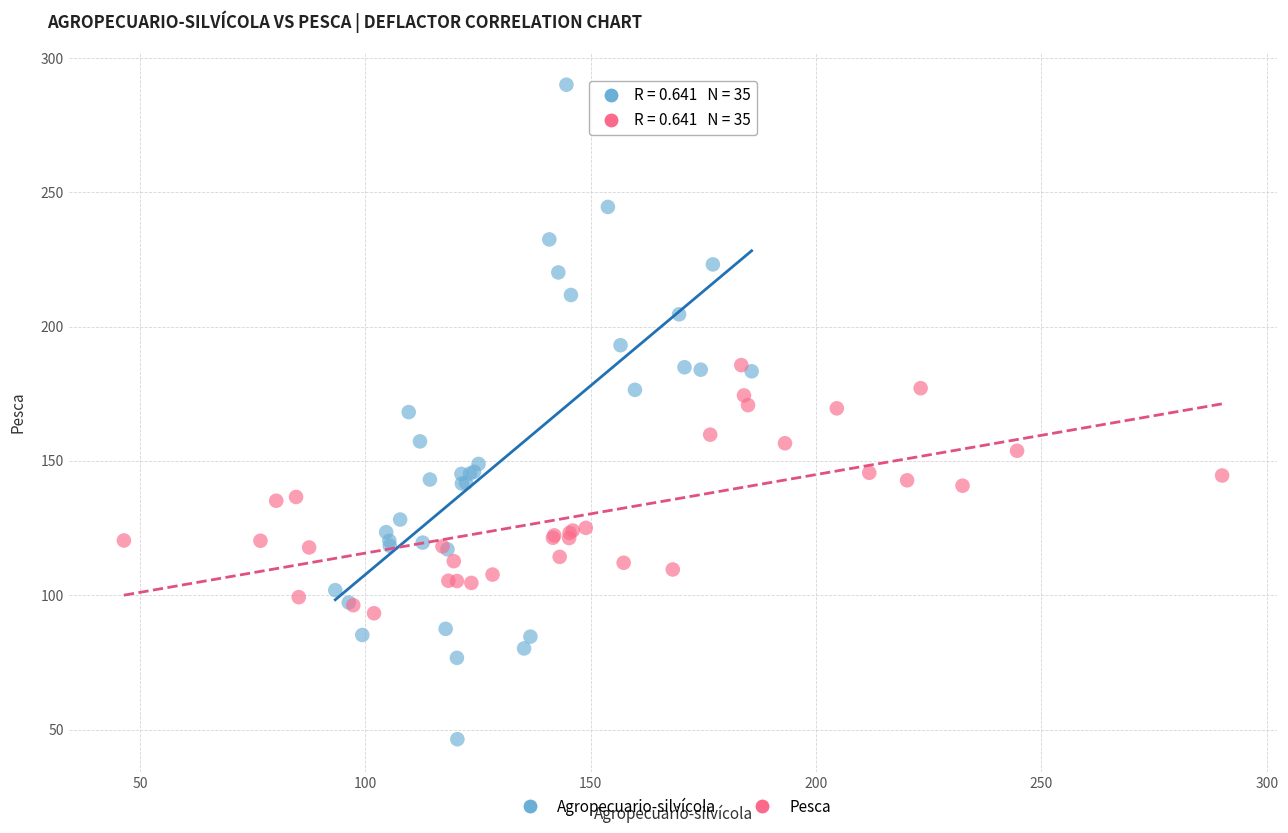

Which series contains the lowest Y value?

Agropecuario-silvícola